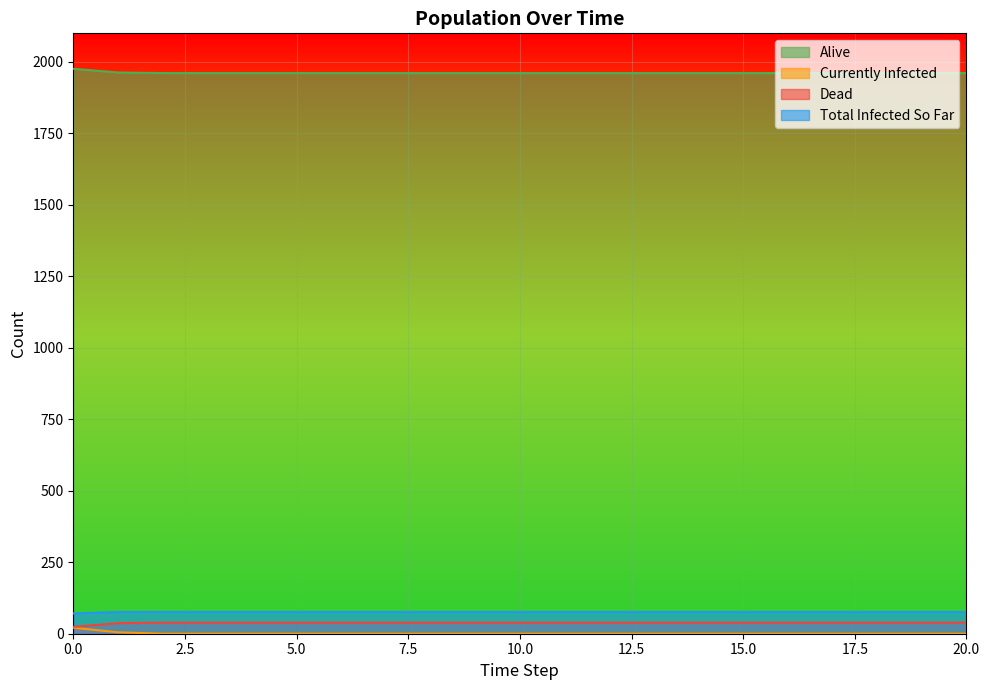

The Alive series shows 1961 at 5.0. True or false?

True